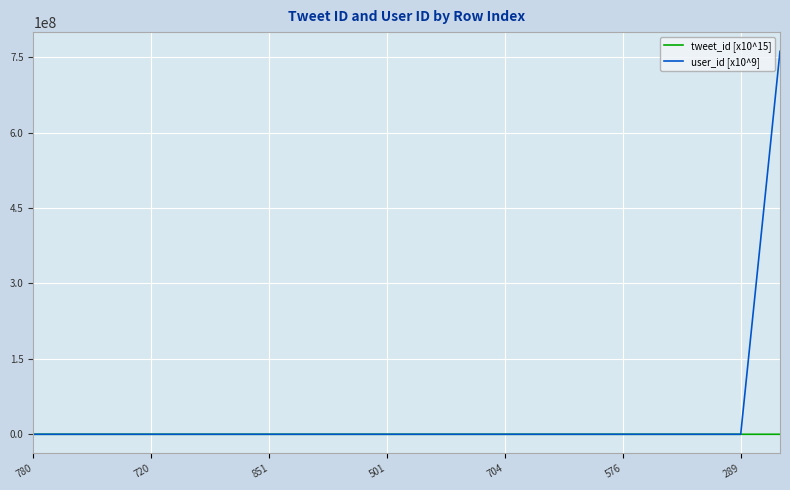

Which series has the largest total across all categories?

user_id [x10^9]